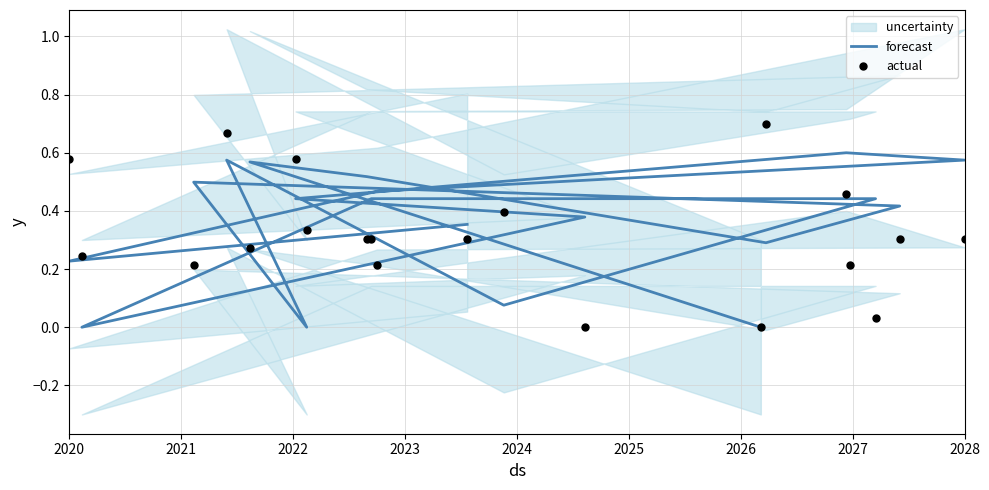

Which series has the largest total across all categories?

forecast